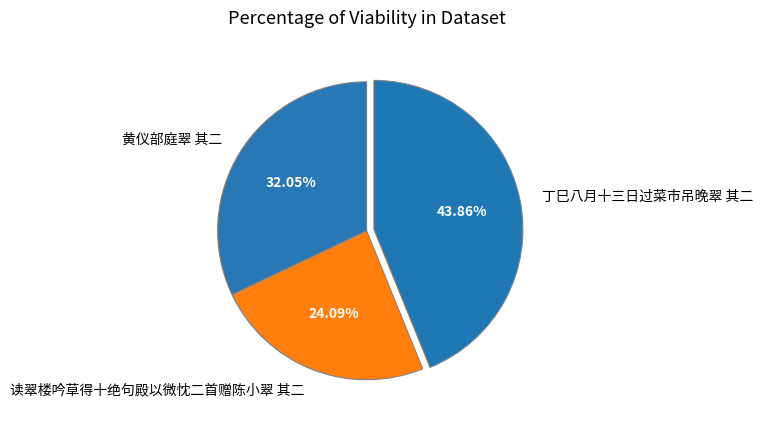

To the nearest percent, what is the combined percentage of 丁巳八月十三日过菜市吊晚翠 其二 and 黄仪部庭翠 其二?

76%